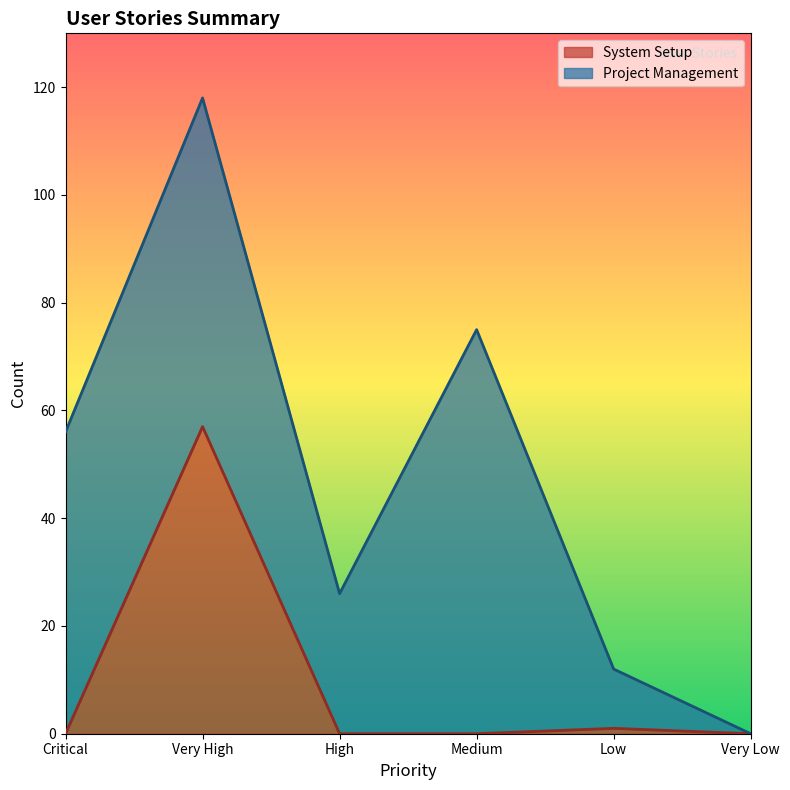

List the labels in order of value, largest first.

Very High, Low, Critical, High, Medium, Very Low